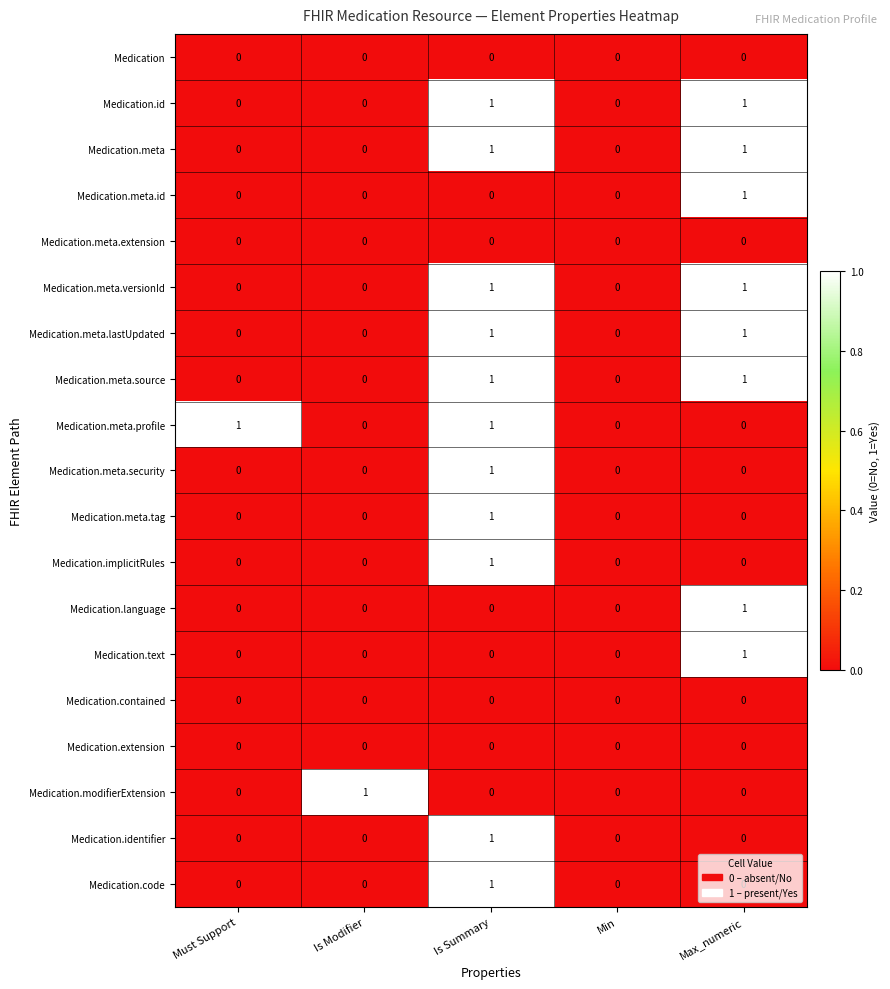

The Medication.meta series shows 0 at Min. True or false?

True